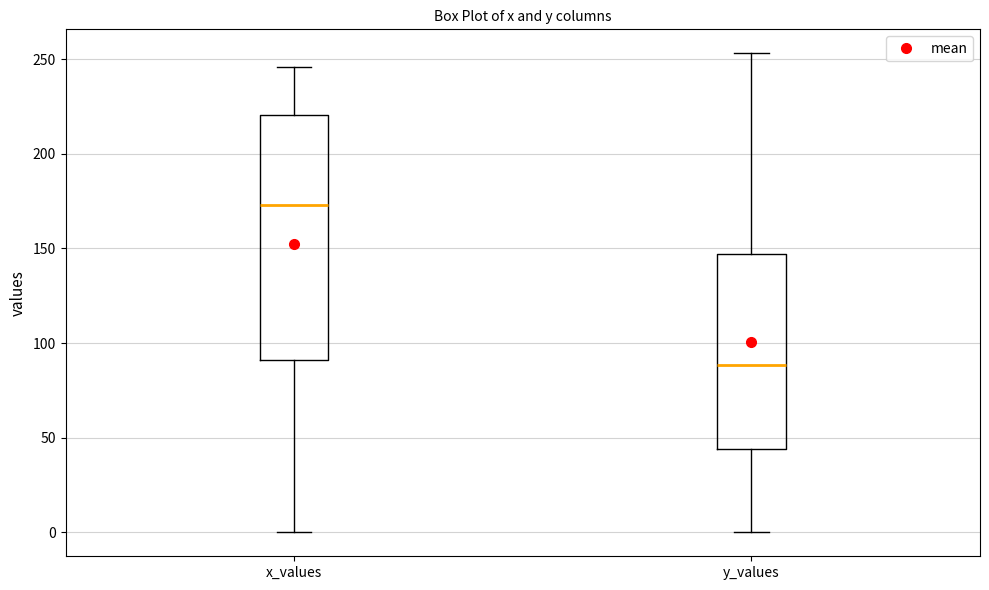

Reading left to right, transcribe this box plot: for each box, give where its median line is, the range the box spans, and where its two whiskers end, as read against the y-axis. The values are not printed on the chart, so give them approximately, as read against the axis.

x_values: median 175, box 90 to 220, whiskers 0 to 245
y_values: median 90, box 45 to 145, whiskers 0 to 255